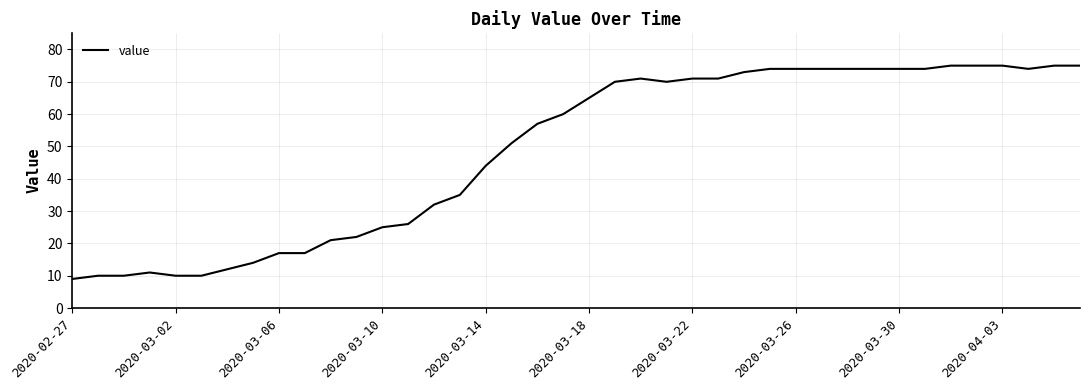

What is the greatest value displayed?

75